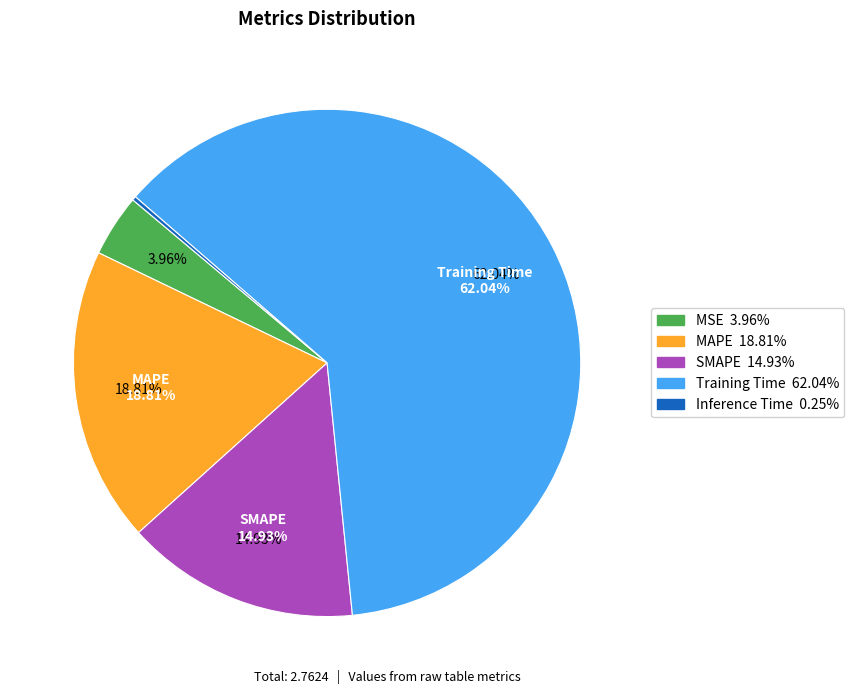

To the nearest percent, what portion does Training Time represent?

62%